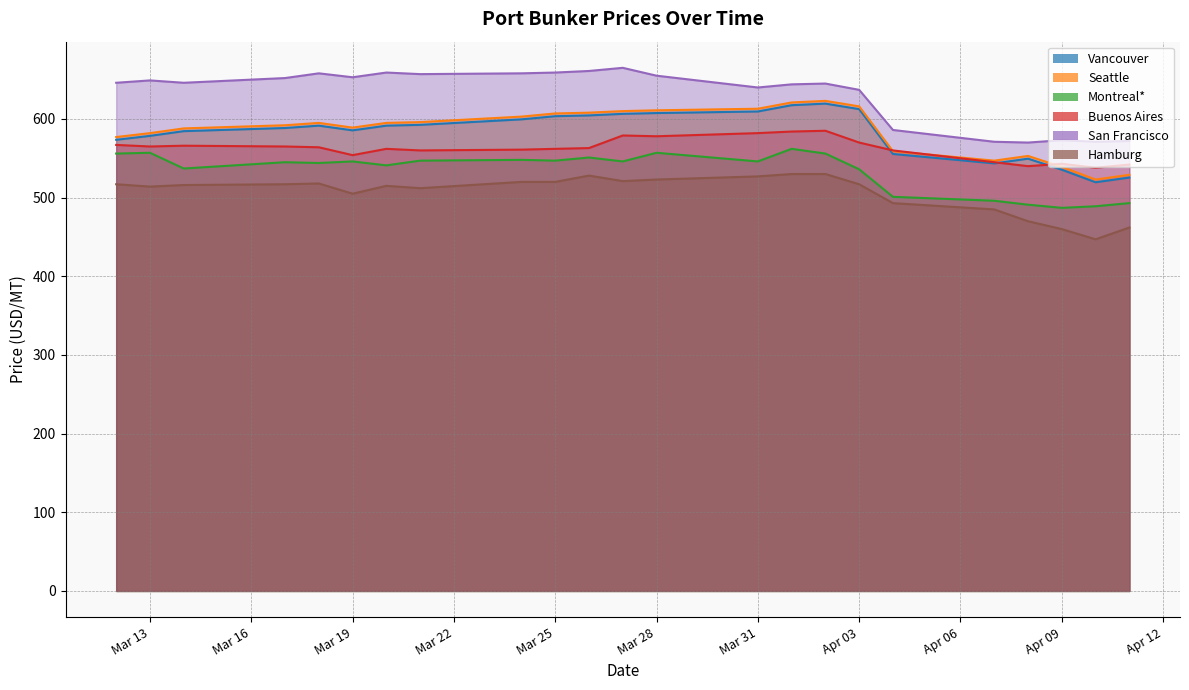

True or false: Hamburg and Vancouver intersect in this chart.

False